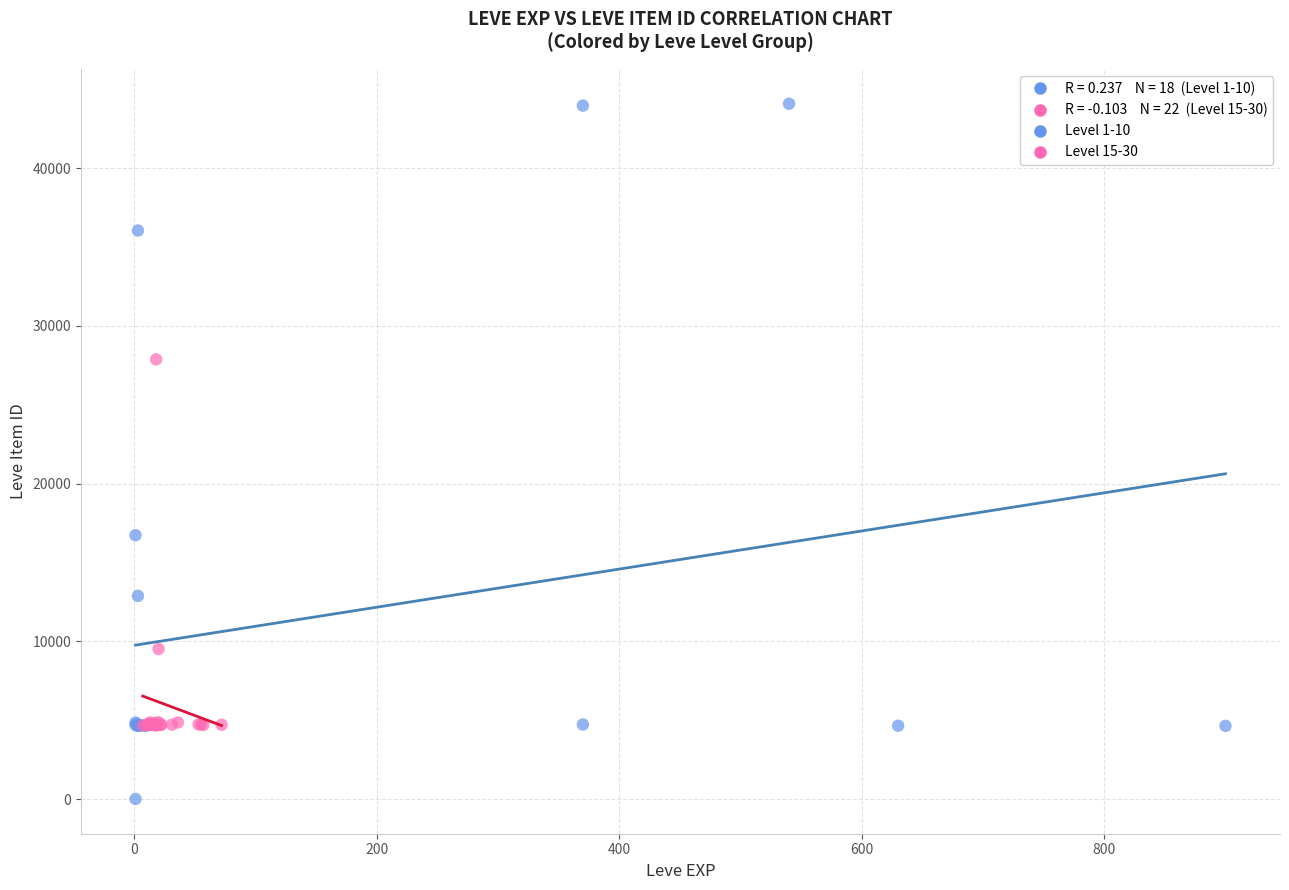

Which series contains the lowest Y value?

Level 1-10